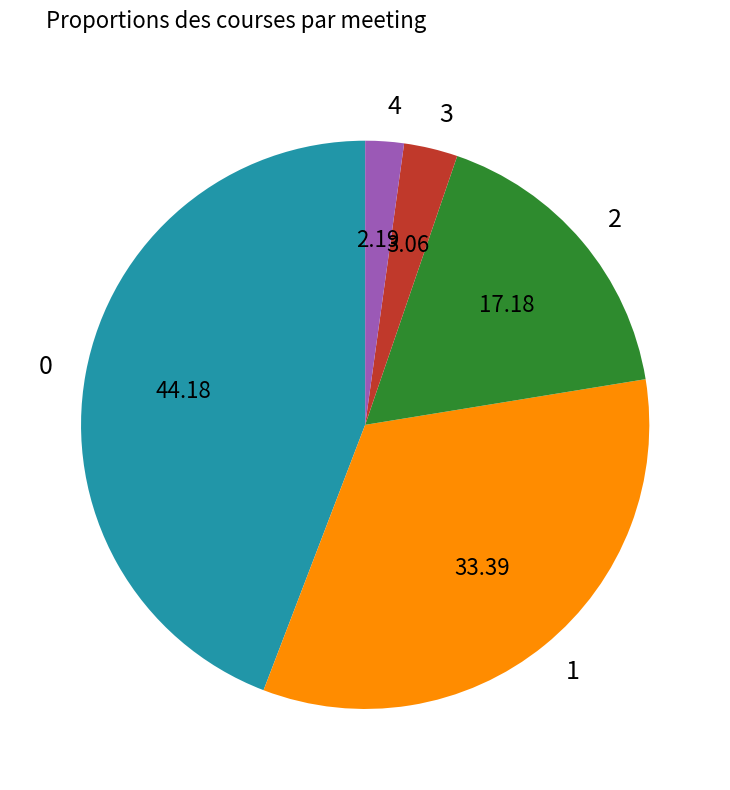

What is the smallest slice in the pie chart?

4